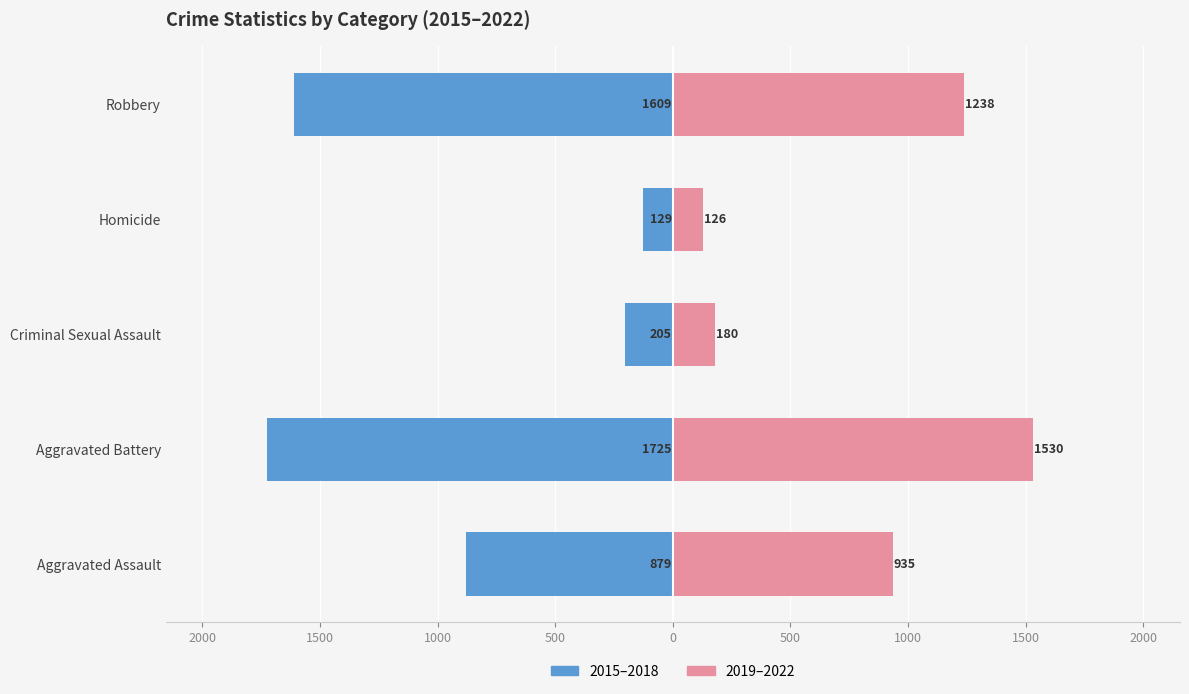

What is the sum of all 2015–2018 values?

-4547